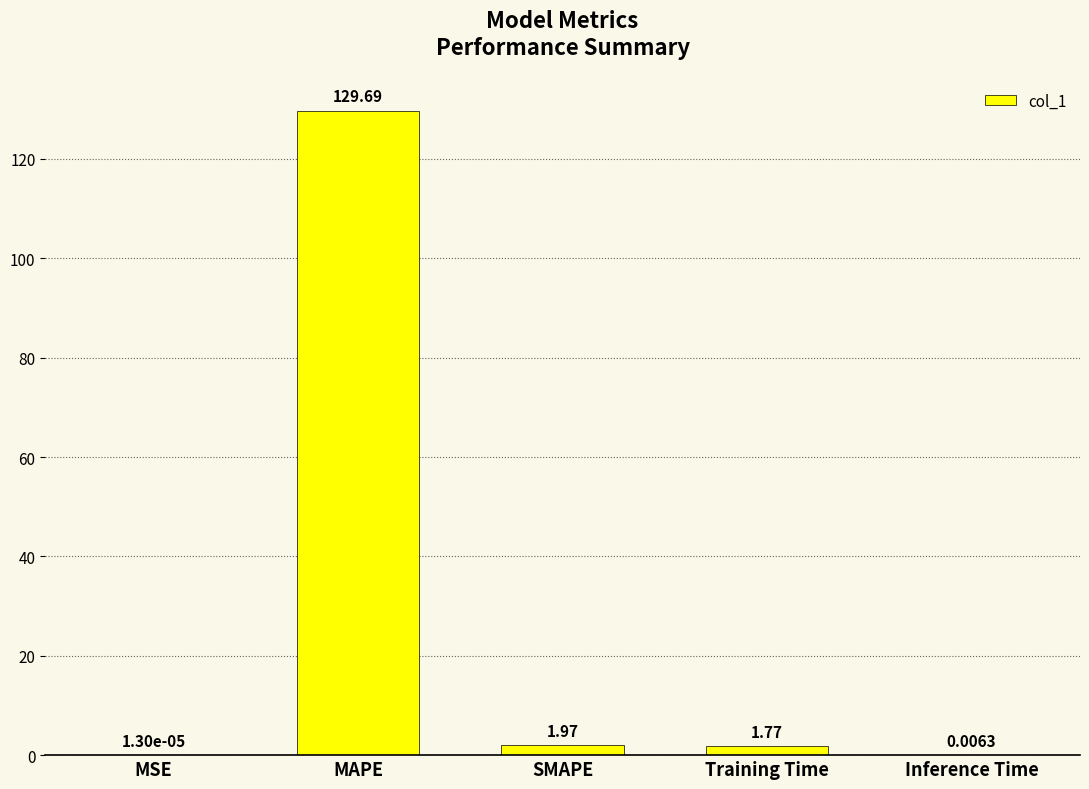

At which label is the value closest to 64?

SMAPE